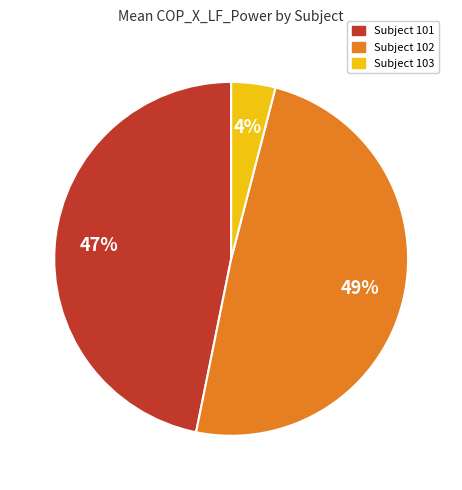

To the nearest percent, what is the average slice percentage?

33%